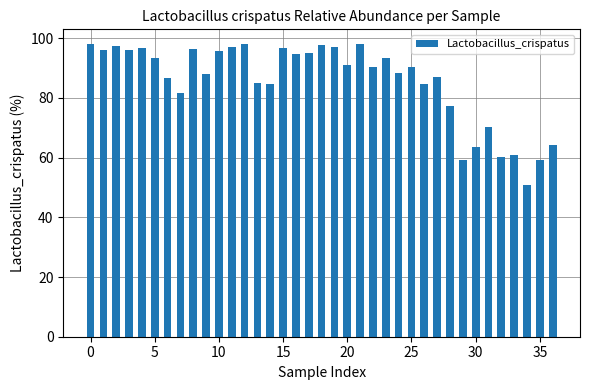

How many distinct data groups are displayed?

1